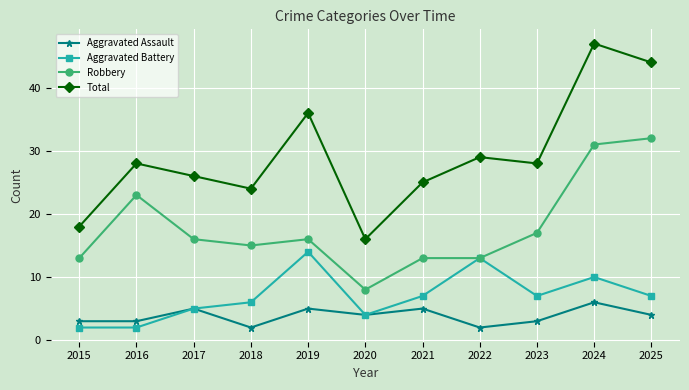

What are all the series names shown in the legend?

Aggravated Assault, Aggravated Battery, Robbery, Total